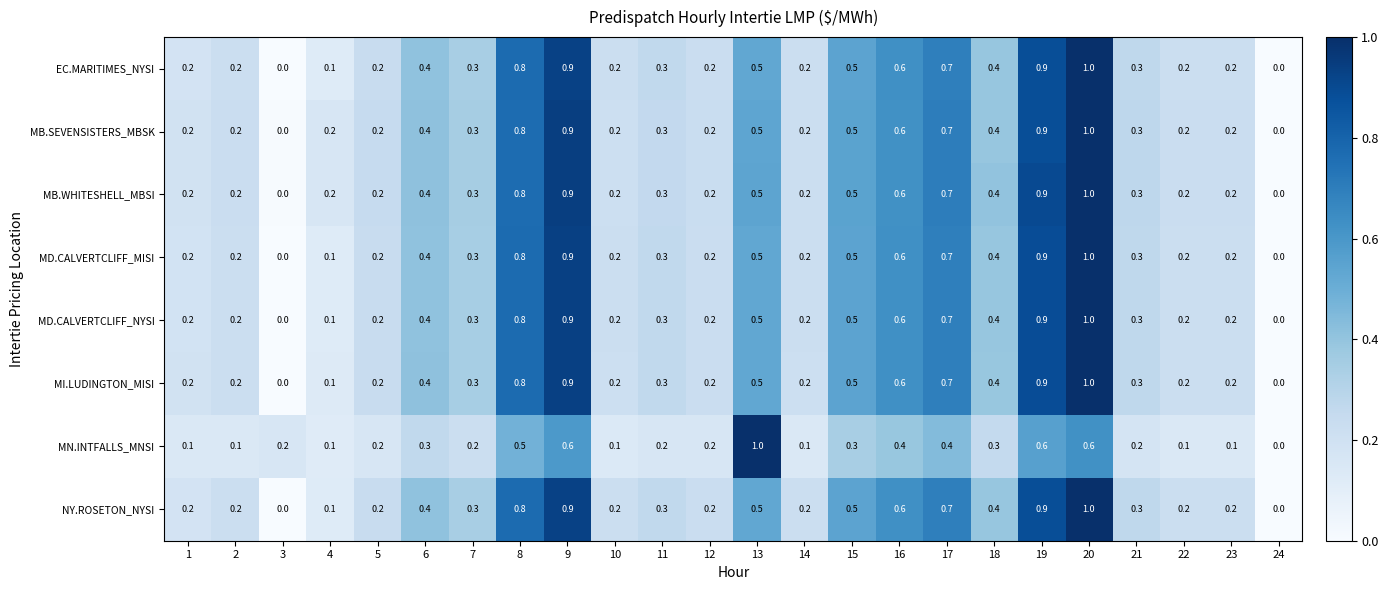

What is the sum of all MN.INTFALLS_MNSI values?

6.9